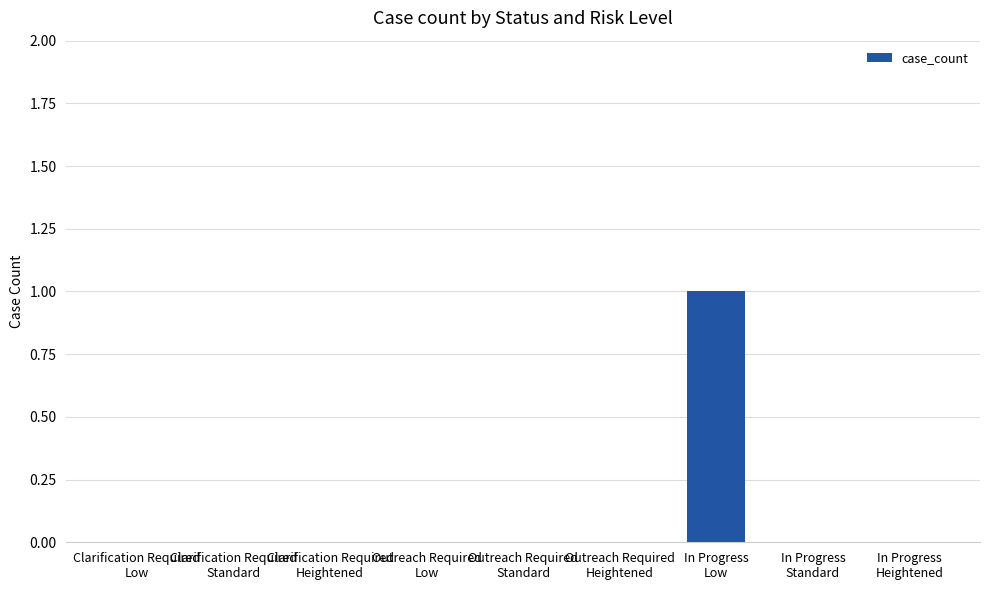

How many categories are shown in the chart?

9